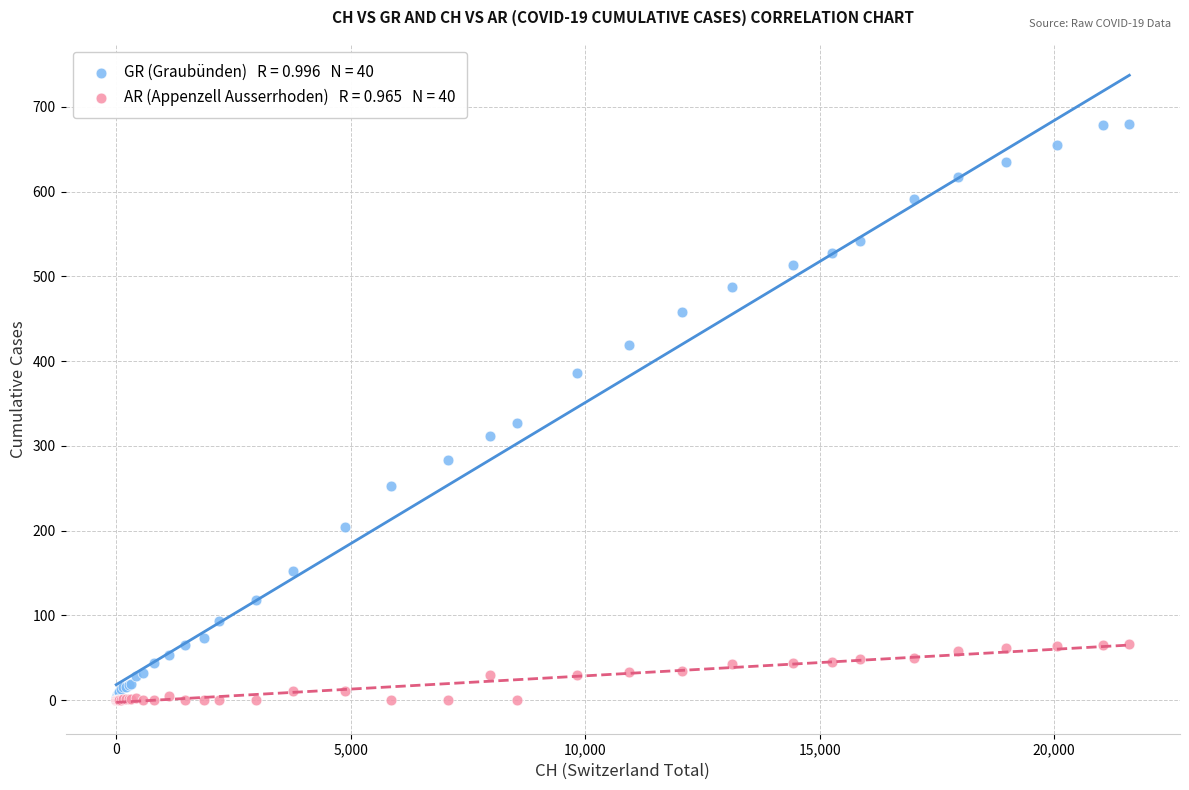

Across all series, what Y value is closest to 340?

327